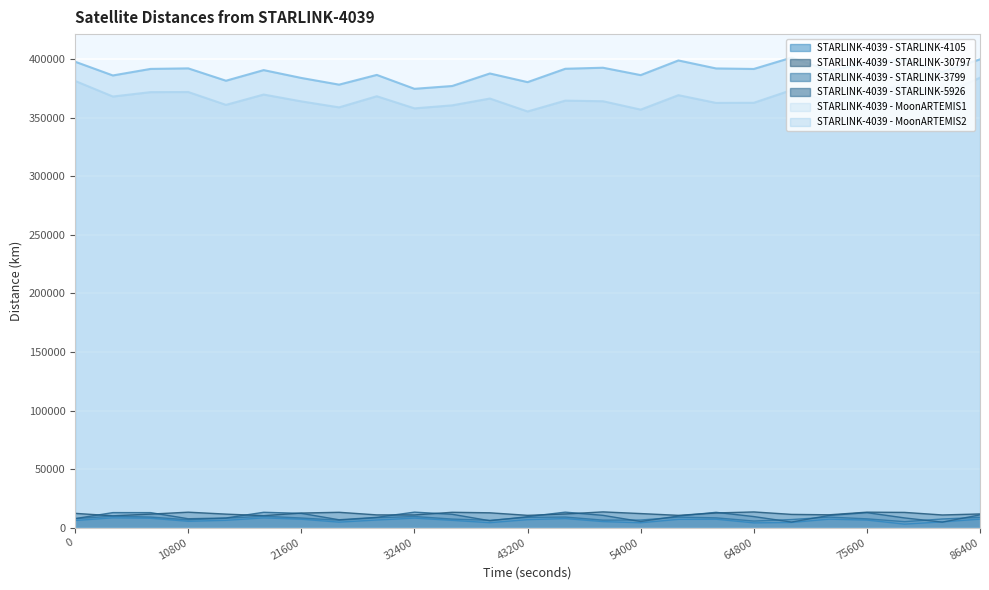

True or false: STARLINK-4039 - MoonARTEMIS2 and STARLINK-4039 - STARLINK-4105 intersect in this chart.

False